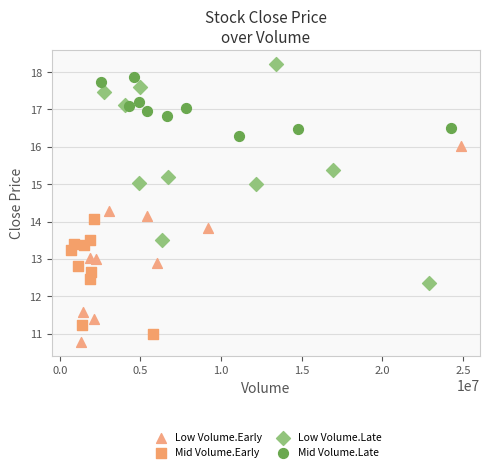

Which series contains the highest Y value?

Low Volume.Late